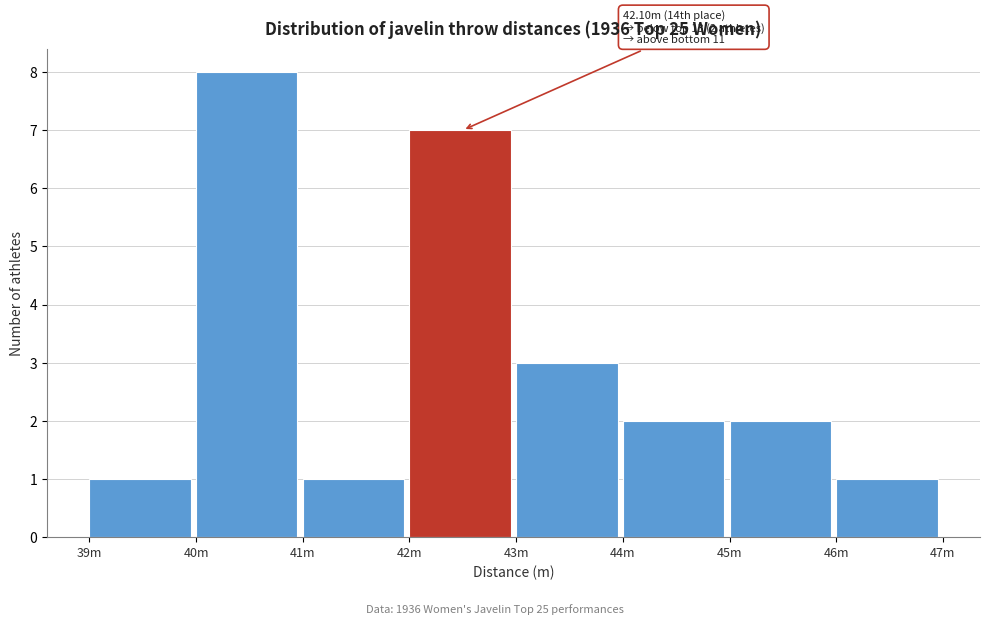

Reading left to right, transcribe all the data shown in this chart.

39m=1	40m=8	41m=1	42m=7	43m=3	44m=2	45m=2	46m=1